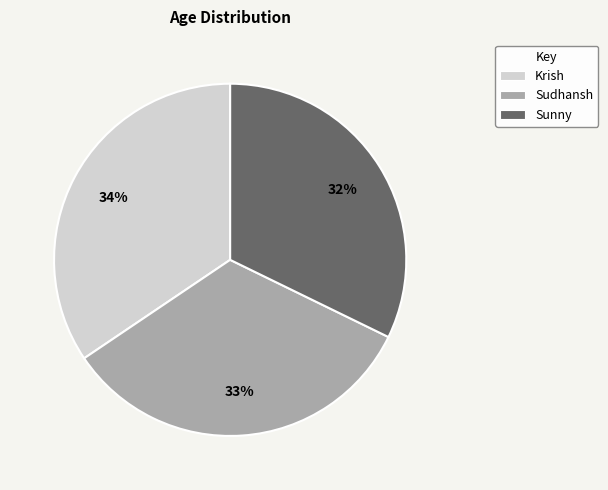

Rank the categories by value from highest to lowest.

Krish, Sudhansh, Sunny